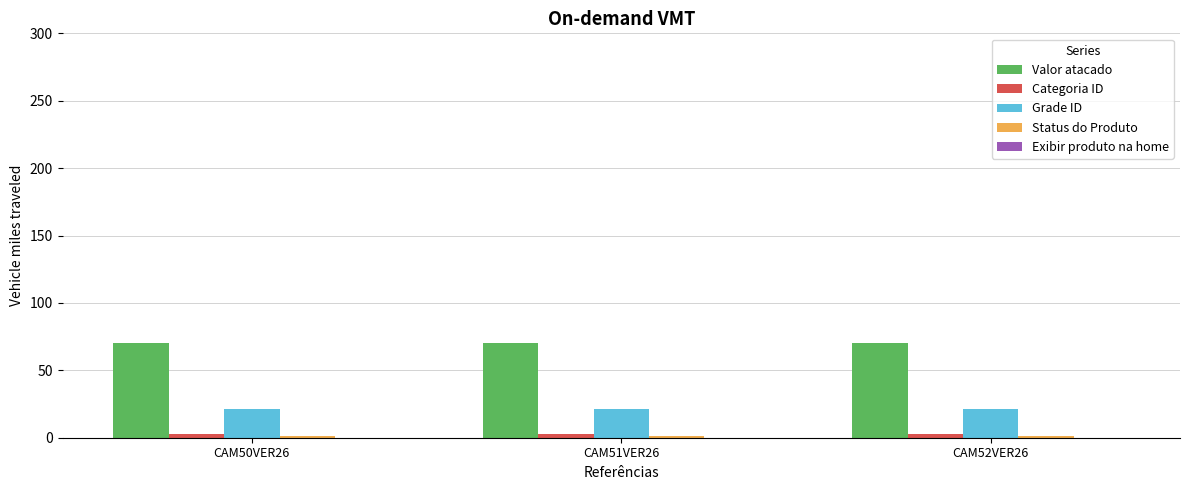

What is the label of the 3rd bar from the left?

CAM52VER26